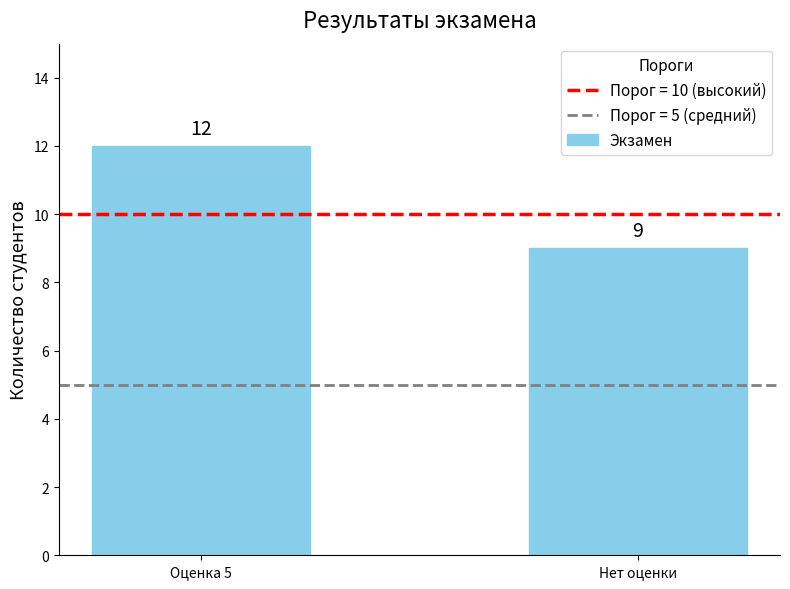

Rank the categories by value from lowest to highest.

Нет оценки, Оценка 5